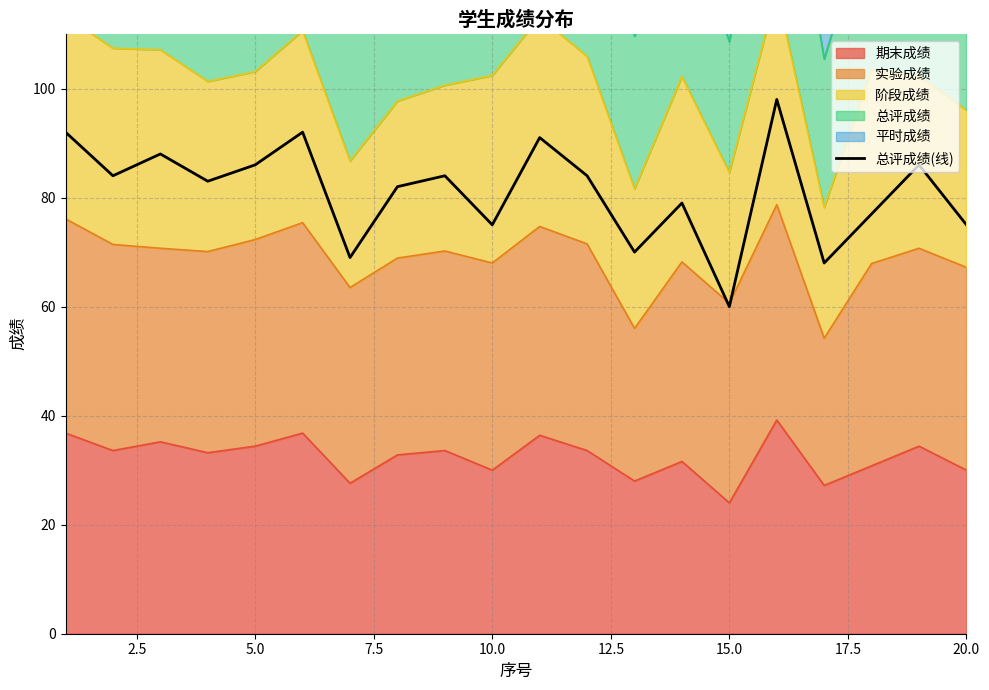

What is the difference between the second highest and second lowest values?

24